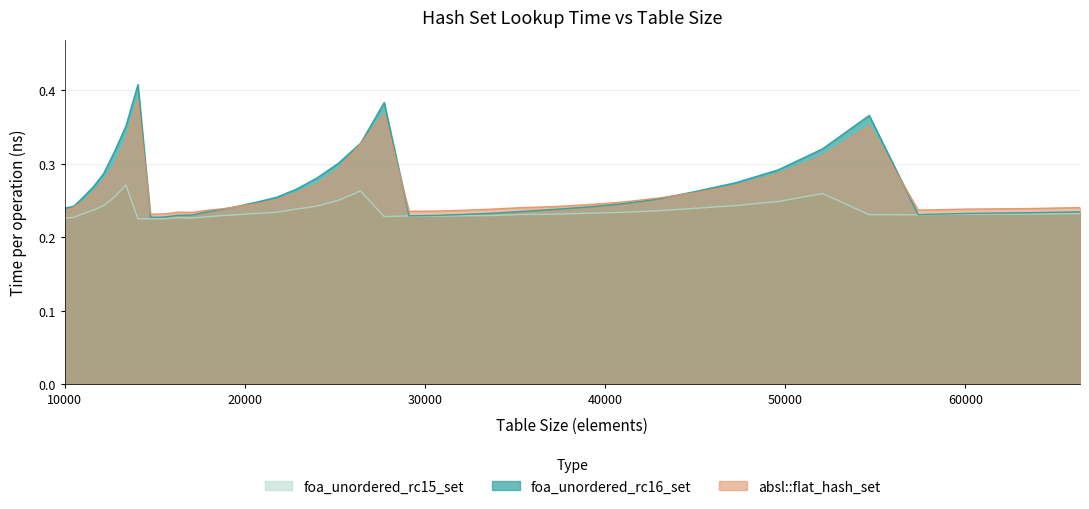

Does the chart display data point markers on the line(s)?

No